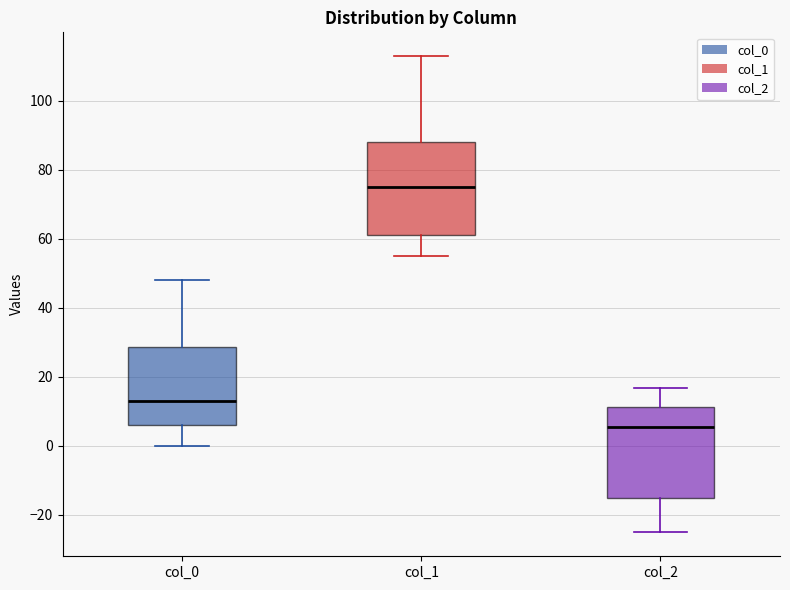

Which box's median line is the lowest?

col_2